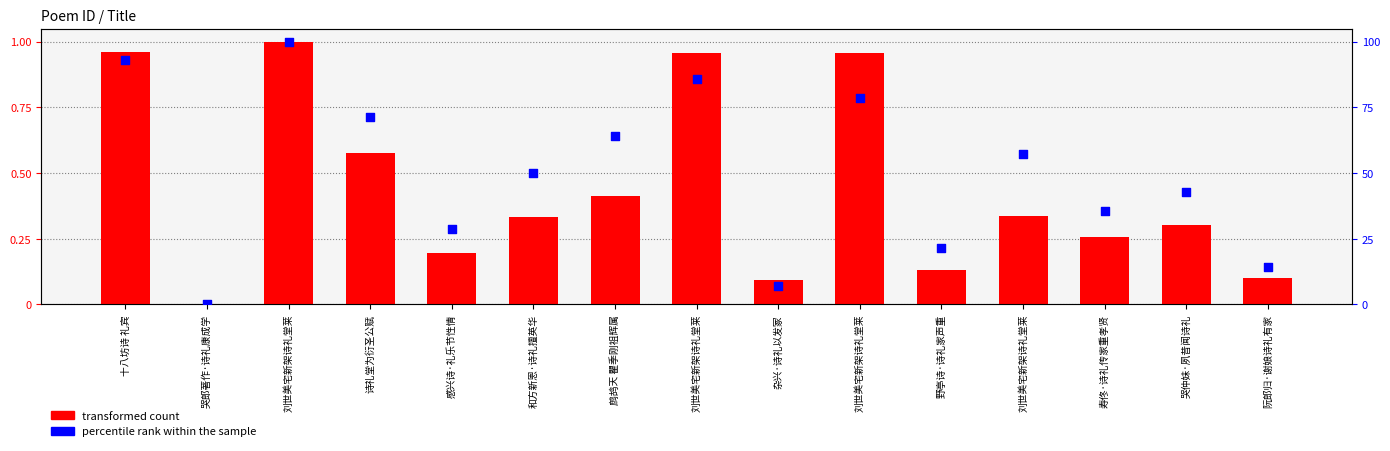

What are all the series names shown in the legend?

transformed count, percentile rank within the sample